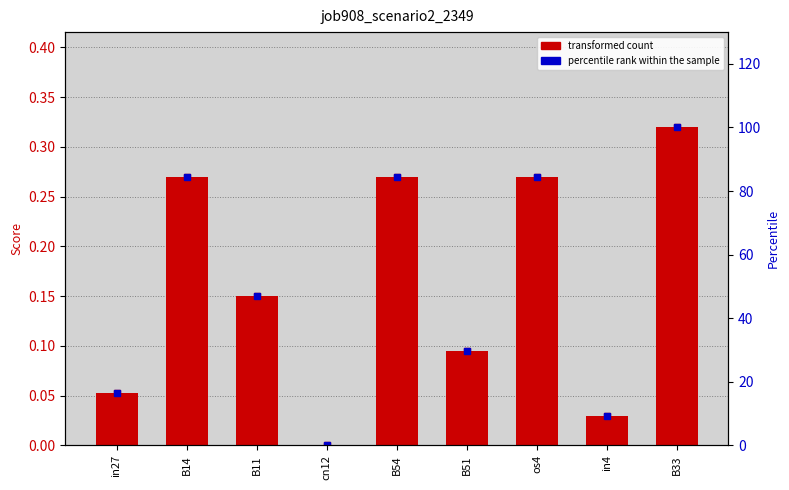

Where is percentile rank within the sample nearest to the value 50?

B11